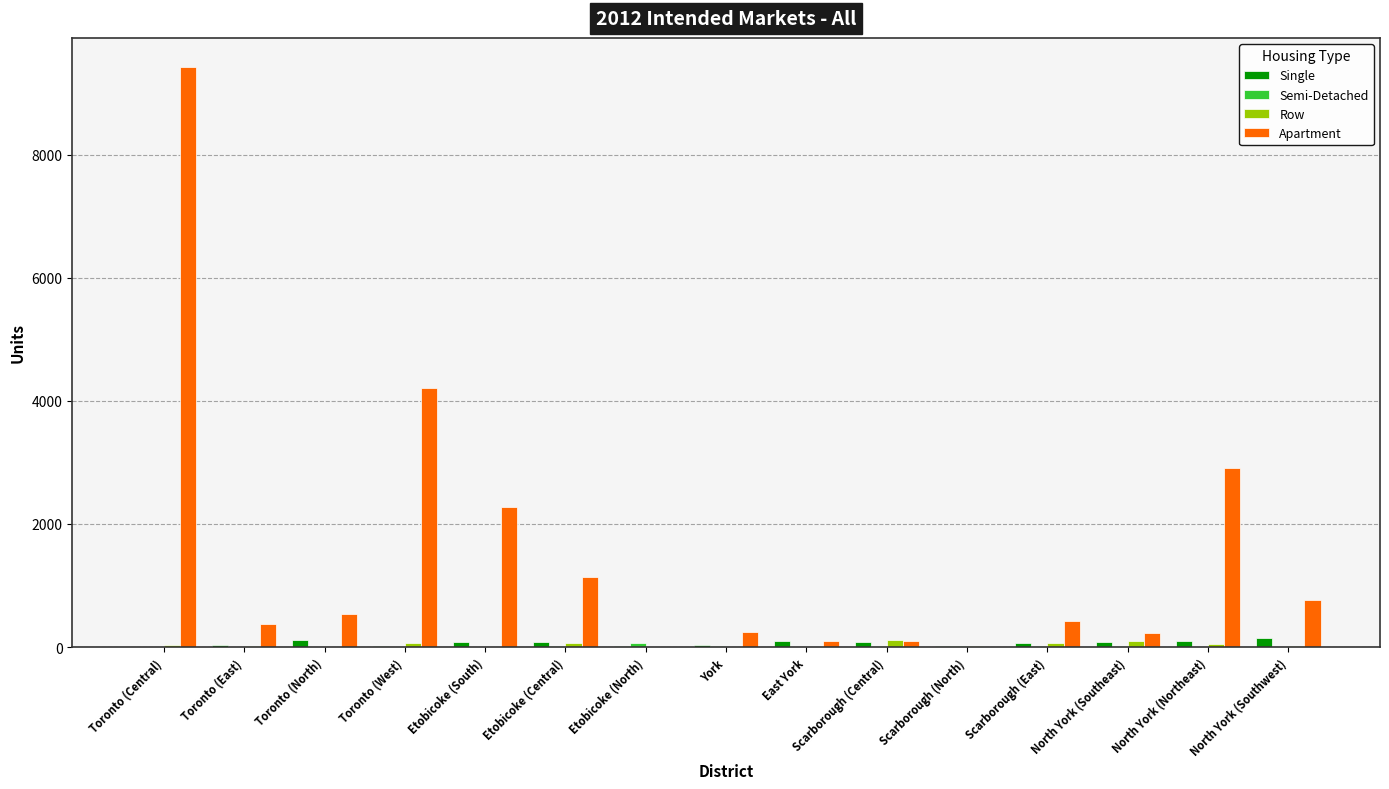

What is the sum of all Row values?

544